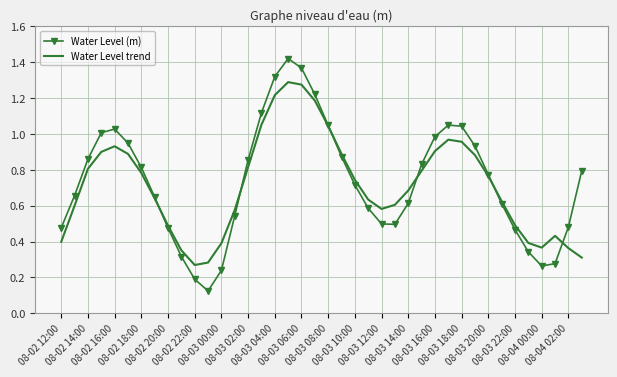

Which series has the largest range (max minus min)?

Water Level (m)